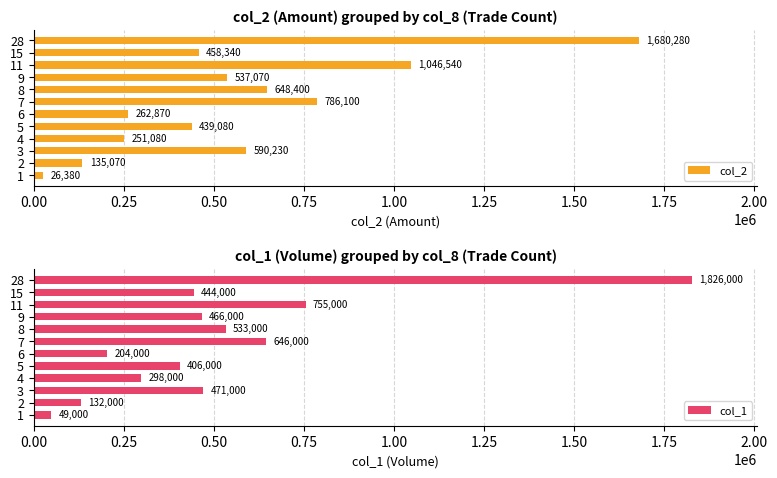

List the series in order of their overall mean, highest first.

col_2, col_1